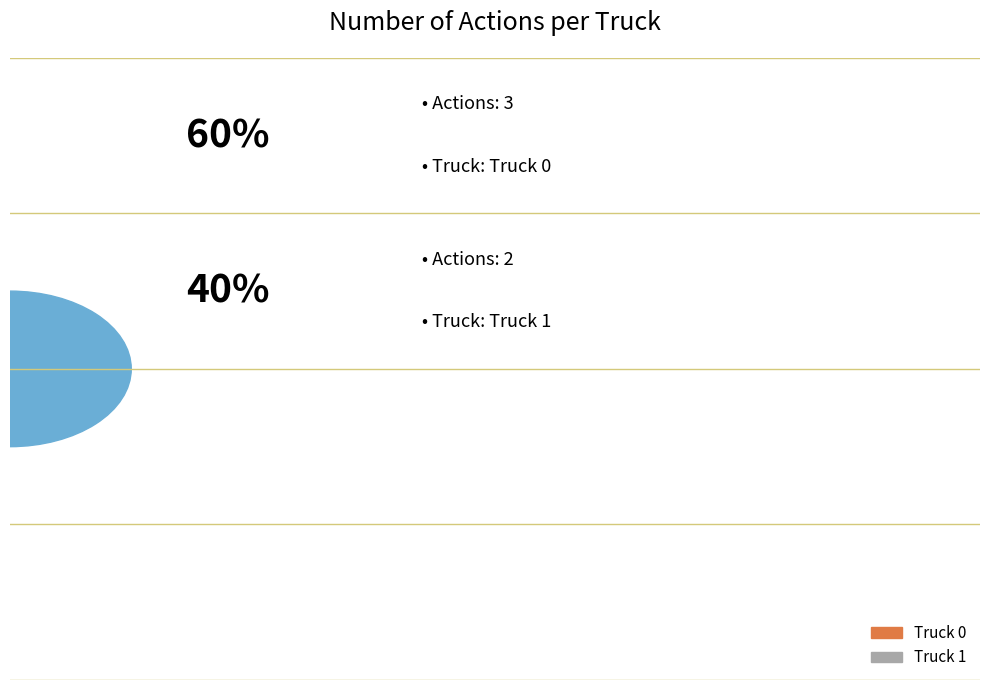

Count the number of slices in the pie.

2